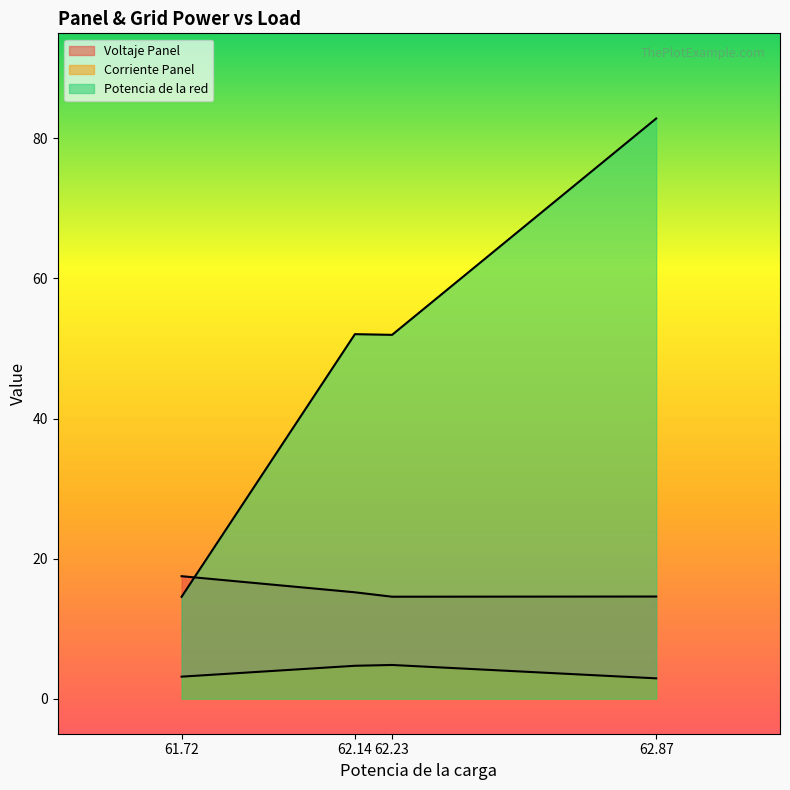

How many interior local peaks does the Potencia de la red series have?

1